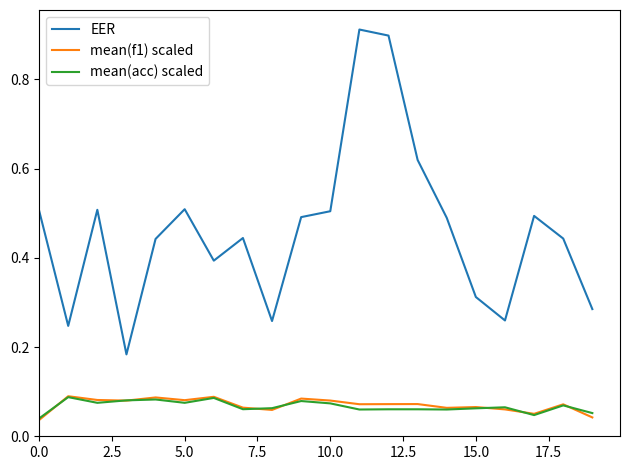

Which series has the widest spread of values?

EER